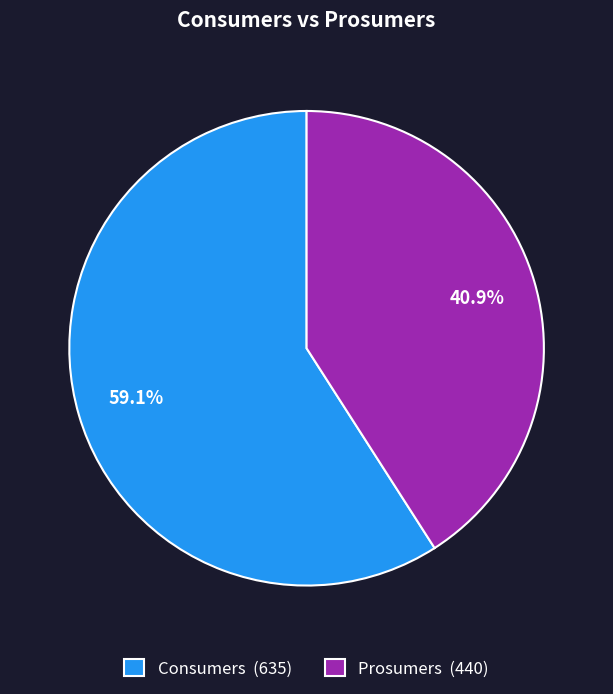

Combined, what portion of the pie is Consumers and Prosumers?

100.0%